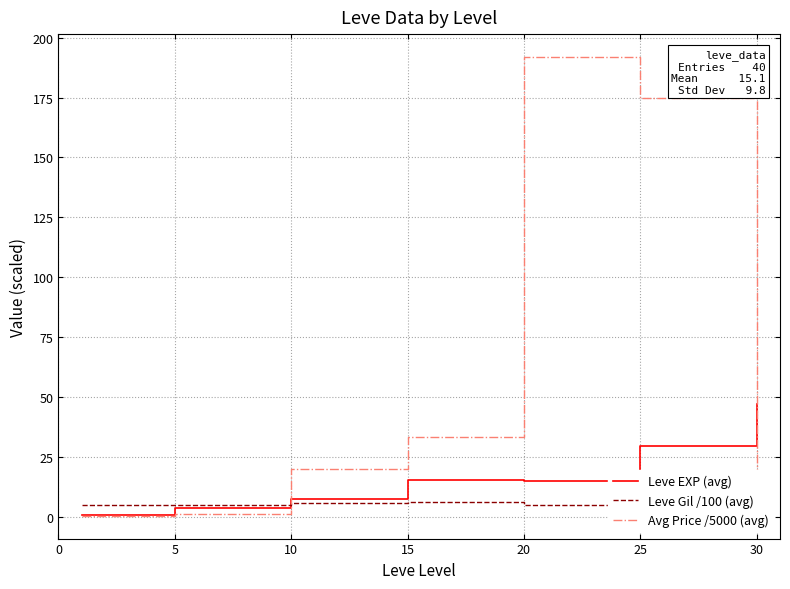

What is the value of the Leve EXP (avg) point at the 2nd from the left?

3.7